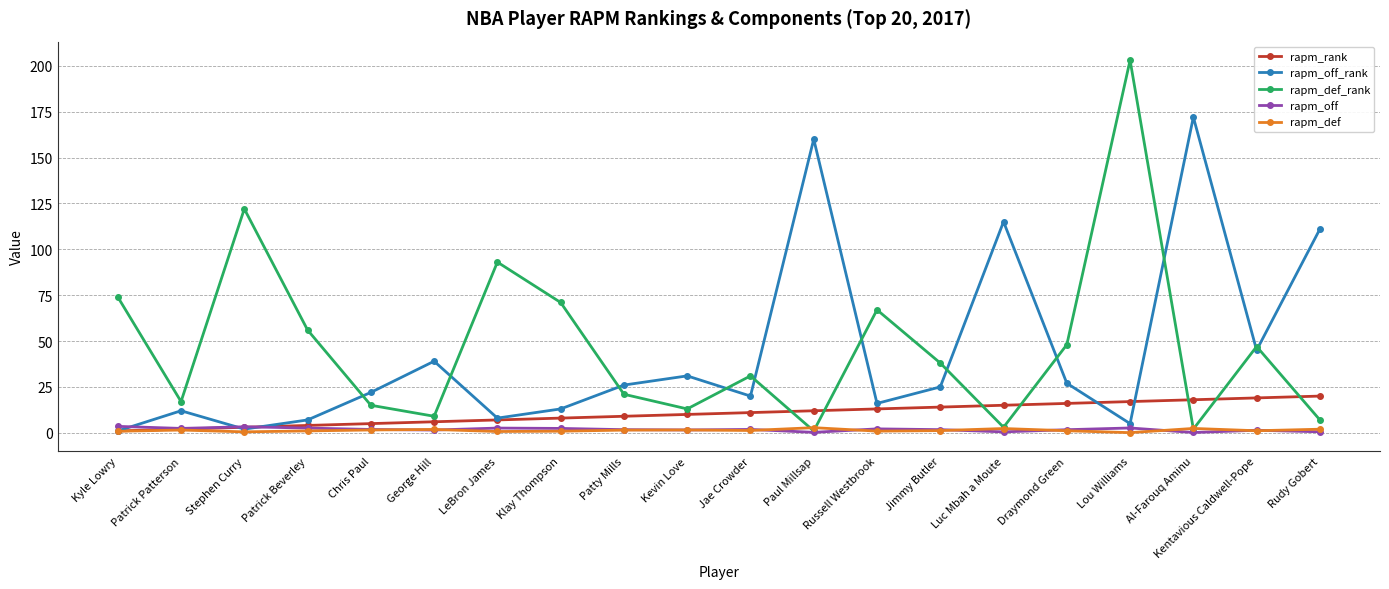

Which series has the largest total across all categories?

rapm_def_rank